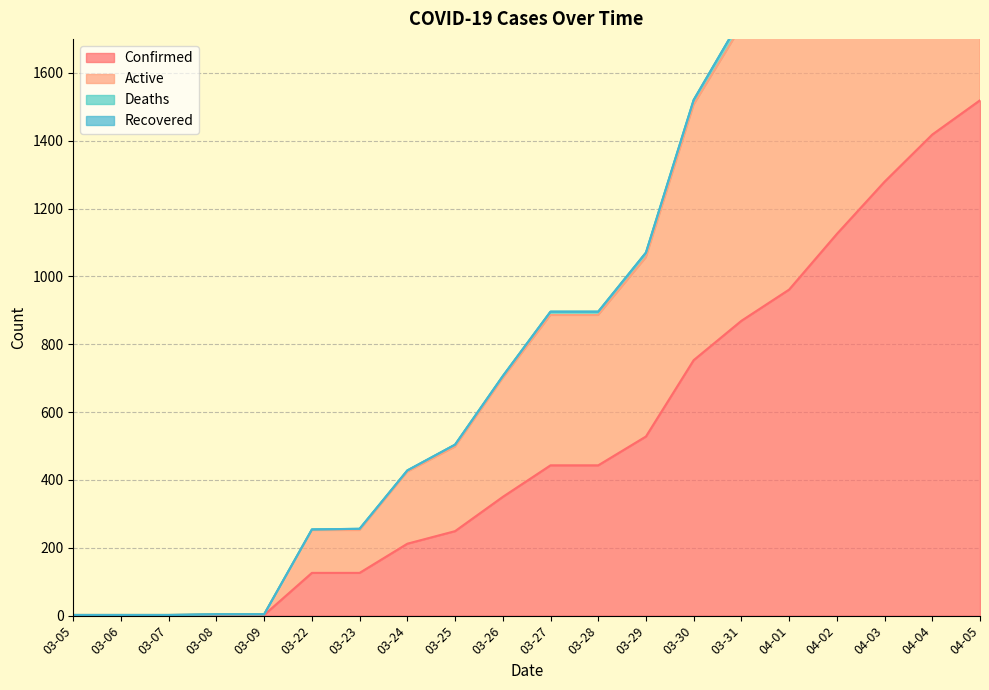

Is the value of Confirmed at 04-01 greater than the value of Deaths at 03-25?

Yes